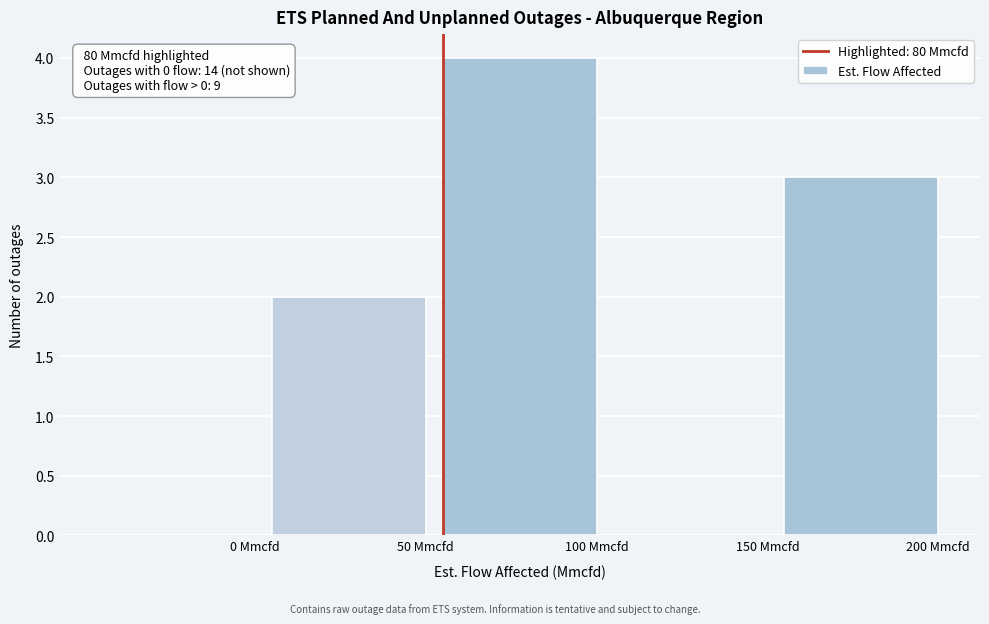

Reading left to right, extract all data points from this chart.

0 Mmcfd=0	50 Mmcfd=2	100 Mmcfd=4	150 Mmcfd=0	200 Mmcfd=3